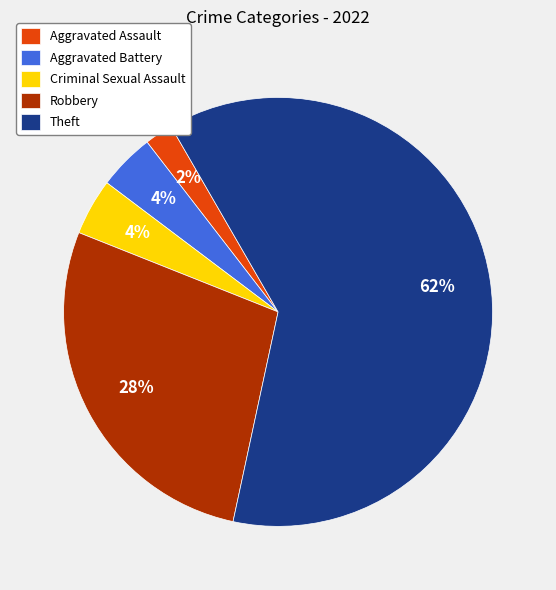

Which slice represents more than half of the pie?

Theft